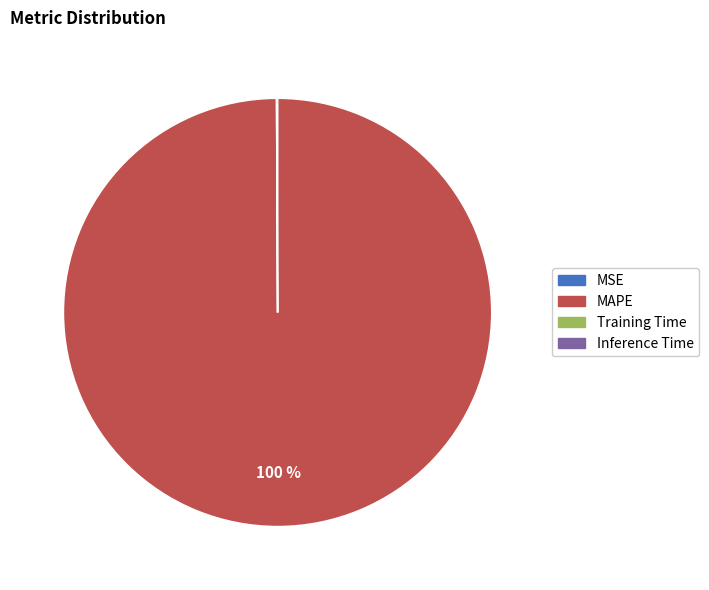

The MAPE slice represents 87% of the pie. True or false?

False